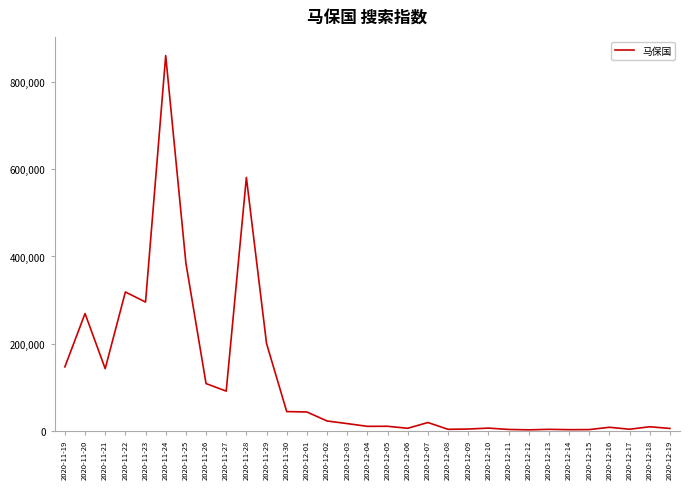

Read the value at 2020-11-27.

90687